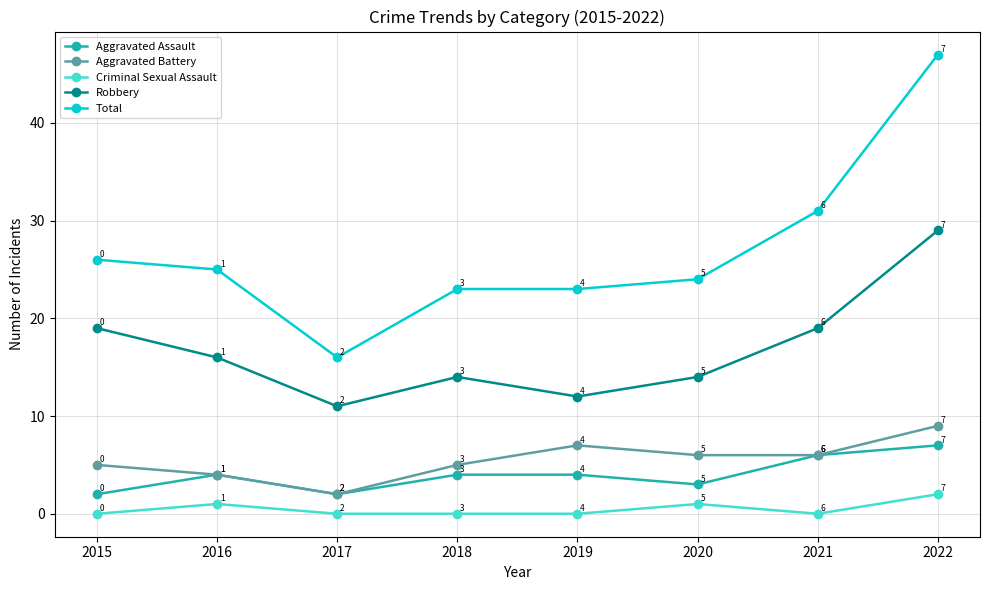

What is the average value of the Total series?

27